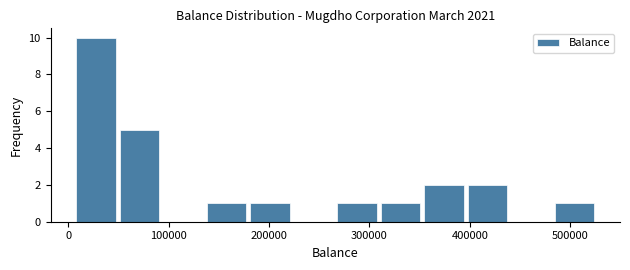

Reading left to right, transcribe this chart: for each bar, give the range it covers on the x-axis and its height. Neither the bar edges nor the heights are printed on the chart, so give them approximately, as read against the axes.

10000 to 50000: 10
50000 to 90000: 5
90000 to 140000: 0
140000 to 180000: 1
180000 to 220000: 1
220000 to 270000: 0
270000 to 310000: 1
310000 to 350000: 1
350000 to 400000: 2
400000 to 440000: 2
440000 to 480000: 0
480000 to 530000: 1